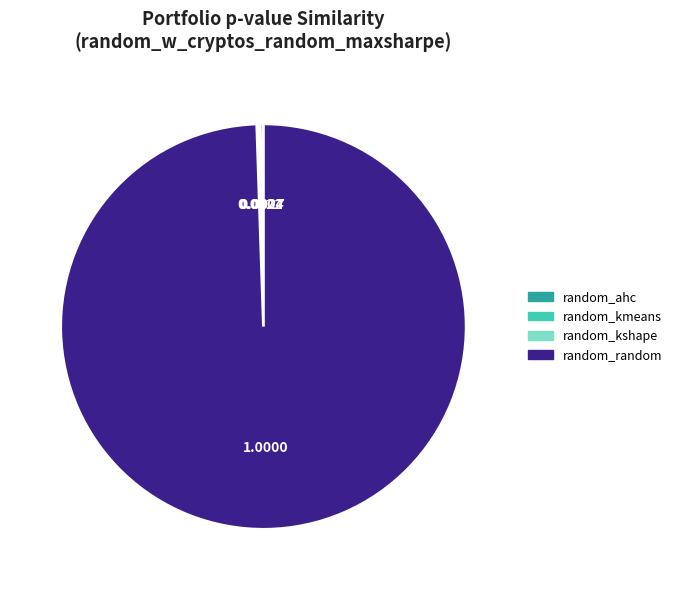

Is there any slice that represents more than half of the pie?

Yes